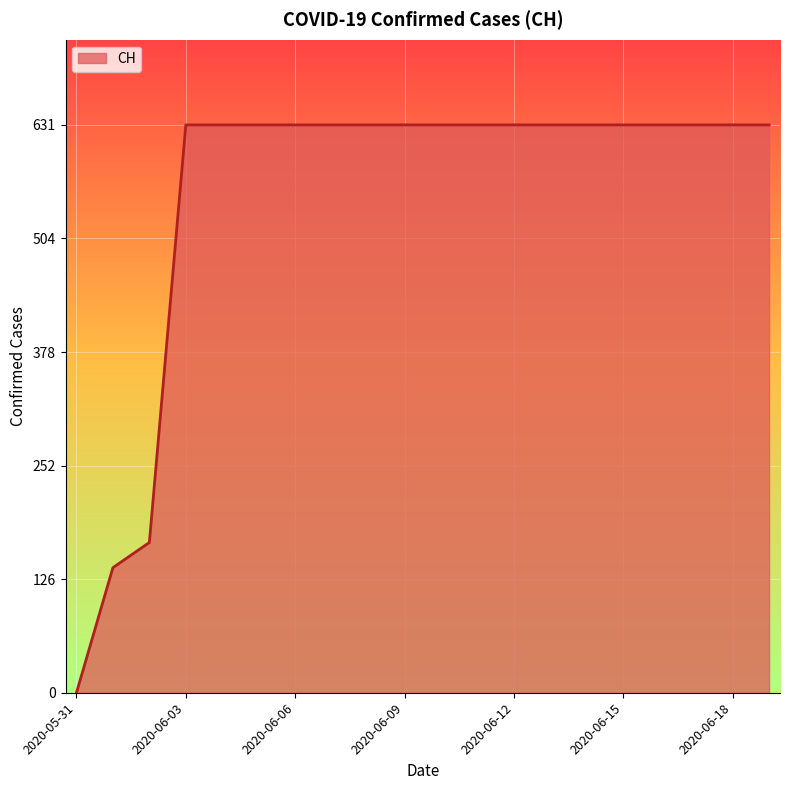

What is the difference between the maximum and minimum values?

631